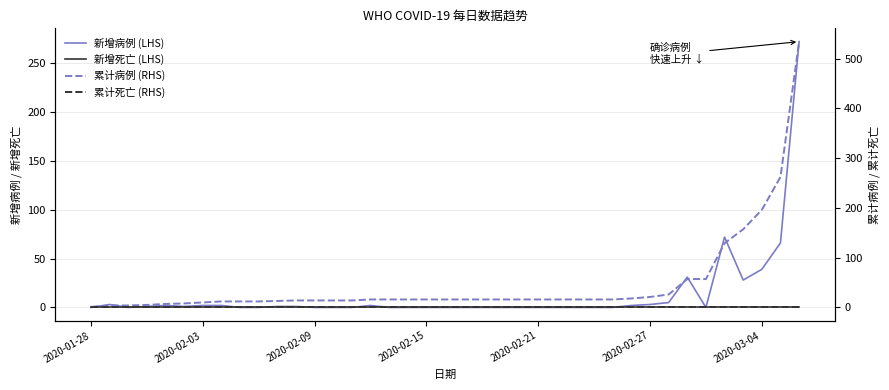

Reading left to right, extract all data points from this chart.

新增病例 (LHS): 0	3	0	1	2	1	2	2	0	0	1	1	0	0	0	2	0	0	0	0	0	0	0	0	0	0	0	0	0	2	3	5	31	0	72	28	39	66	272
新增死亡 (LHS): 0	0	0	0	0	0	0	0	0	0	0	0	0	0	0	0	0	0	0	0	0	0	0	0	0	0	0	0	0	0	0	0	0	0	0	0	0	0	0
累计病例 (RHS): 1	4	4	5	7	8	10	12	12	12	13	14	14	14	14	16	16	16	16	16	16	16	16	16	16	16	16	16	16	18	21	26	57	57	129	157	196	262	534
累计死亡 (RHS): 0	0	0	0	0	0	0	0	0	0	0	0	0	0	0	0	0	0	0	0	0	0	0	0	0	0	0	0	0	0	0	0	0	0	0	0	0	0	0